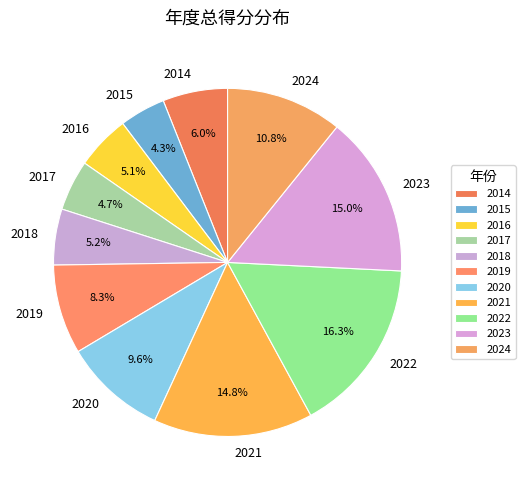

Is there a majority slice in this chart?

No